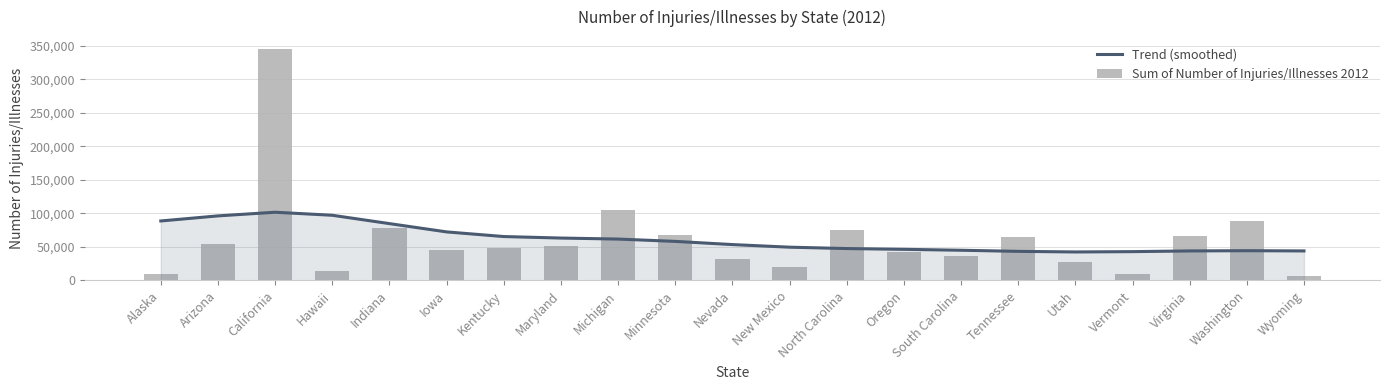

How many values in the Trend (smoothed) series are below 53474?

10